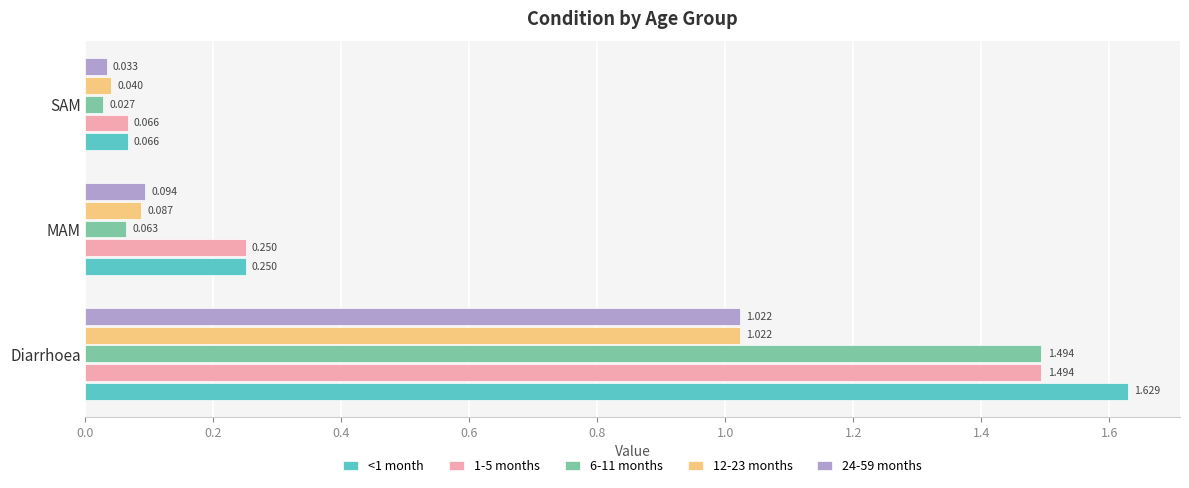

At which label does 24-59 months reach its peak?

Diarrhoea